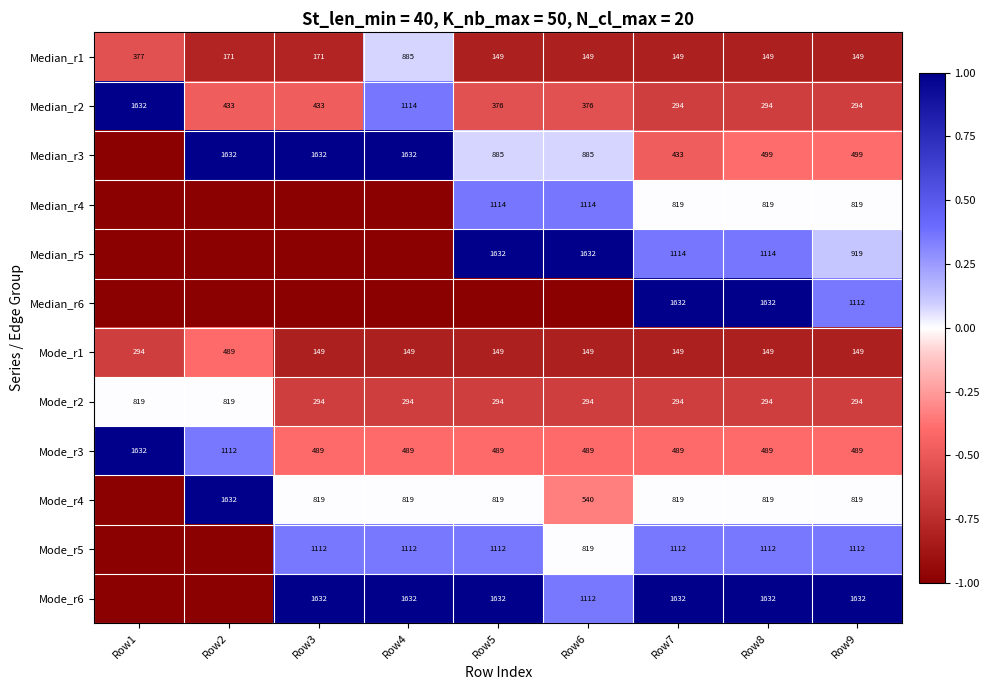

What is the greatest value displayed?

1.0